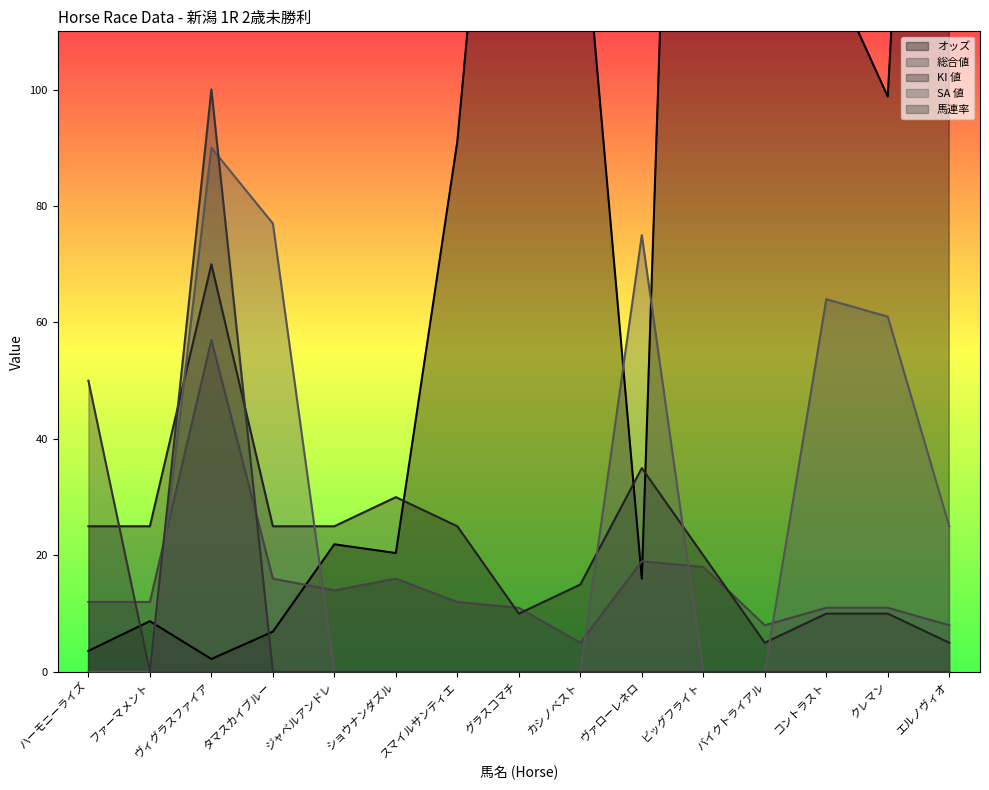

True or false: オッズ and KI 値 intersect in this chart.

True